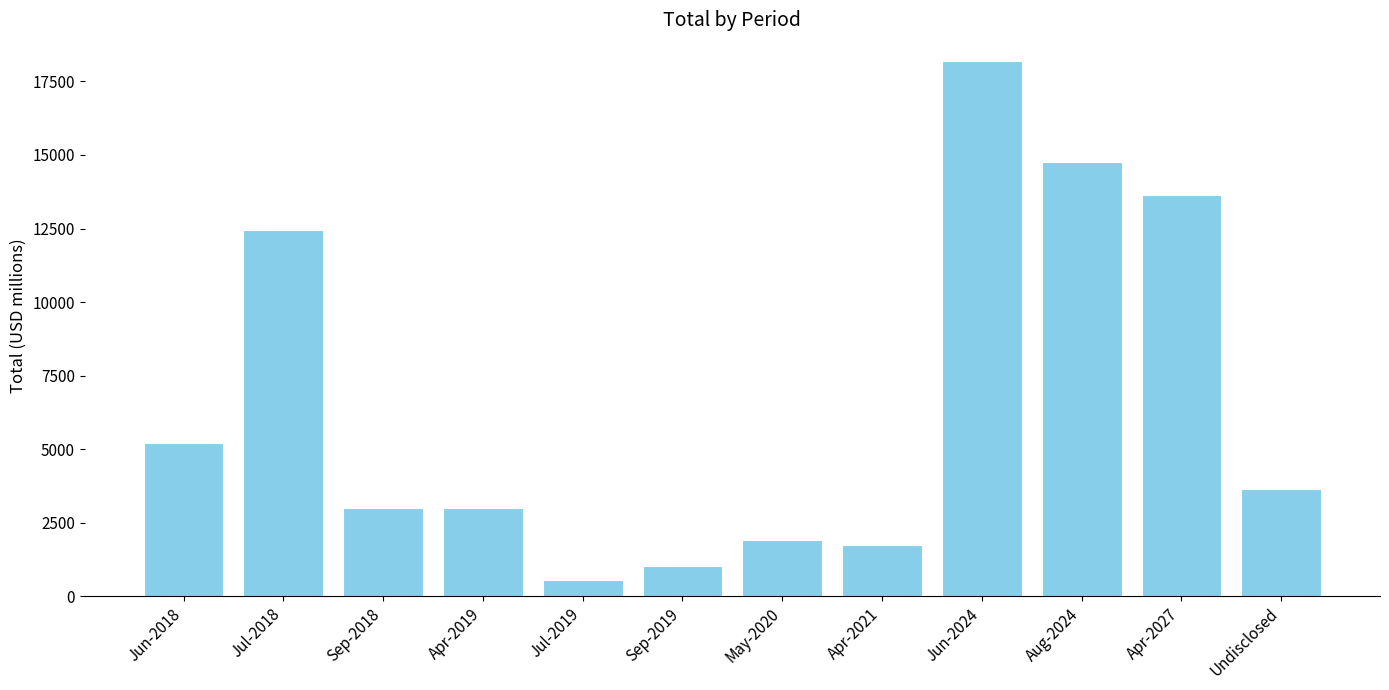

What is the average value?

6593.6